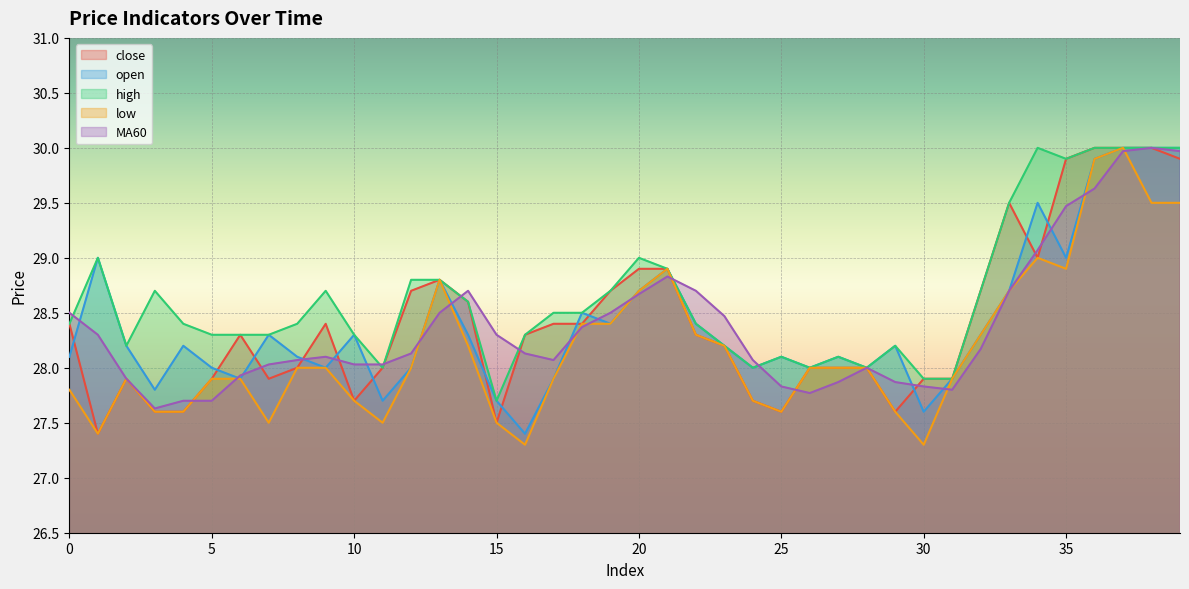

True or false: low has a value of 42.1 at 34.

False